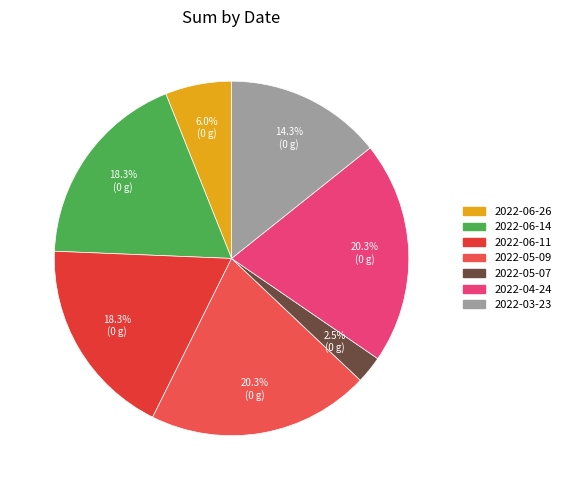

To the nearest percent, what portion does 2022-06-14 represent?

18%